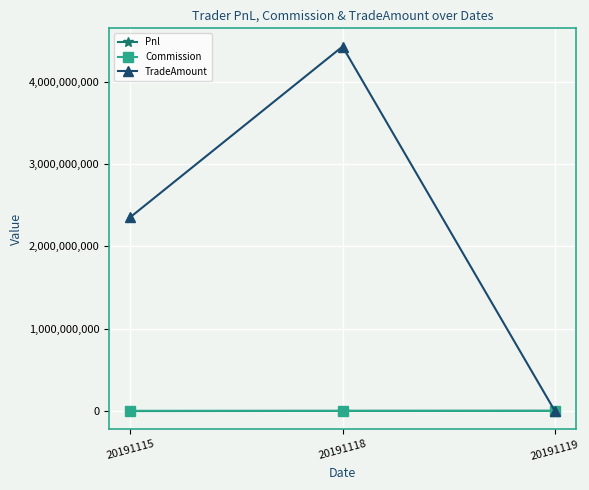

Read the Pnl value at 20191115.

-2924086.6